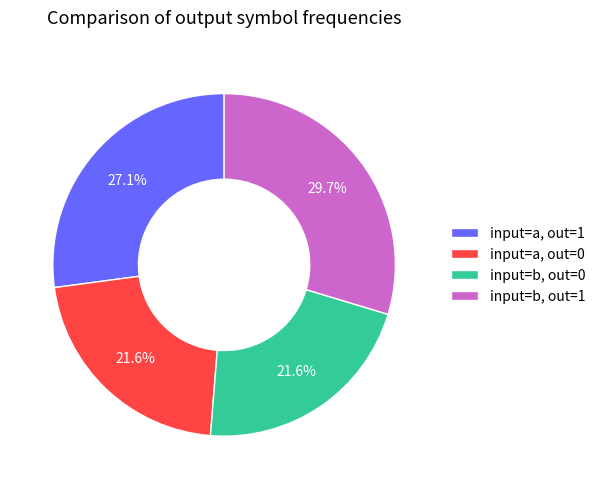

Approximately how many times larger is the value at input=b, out=0 compared to input=a, out=0?

1.0